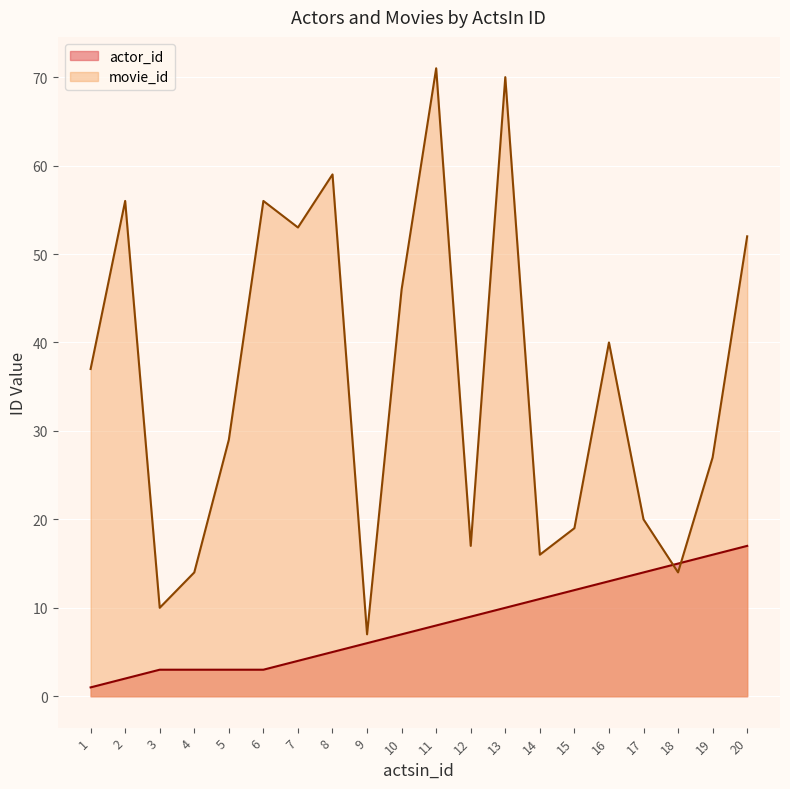

What is the difference between the second highest and minimum values in the actor_id series?

15